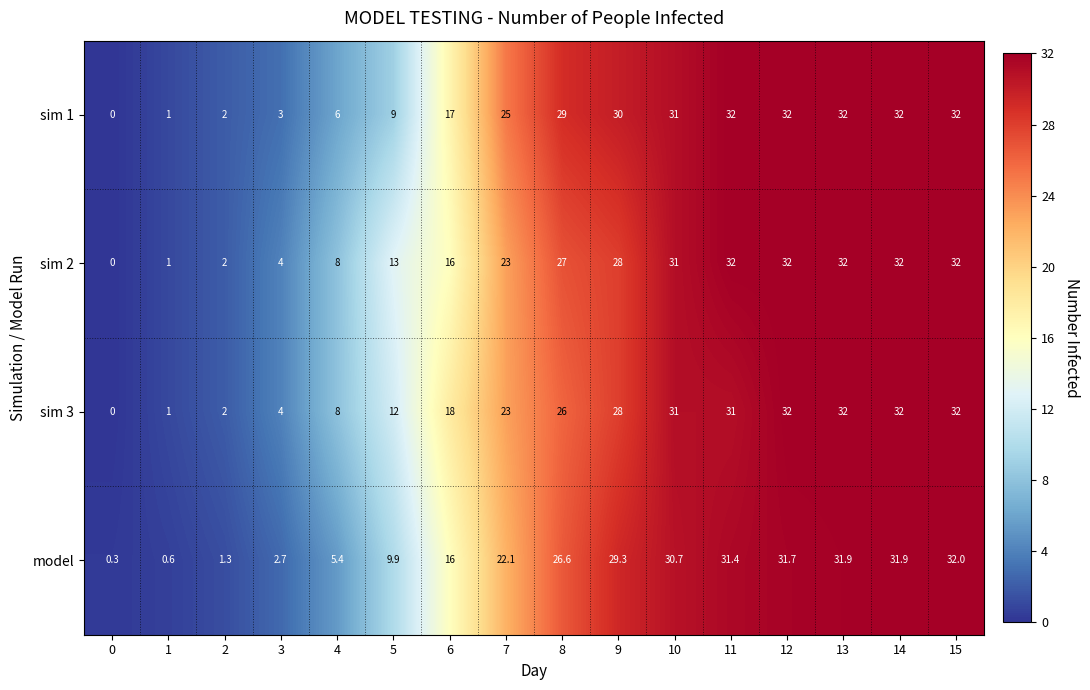

At which category is the sum across all series the highest?

15